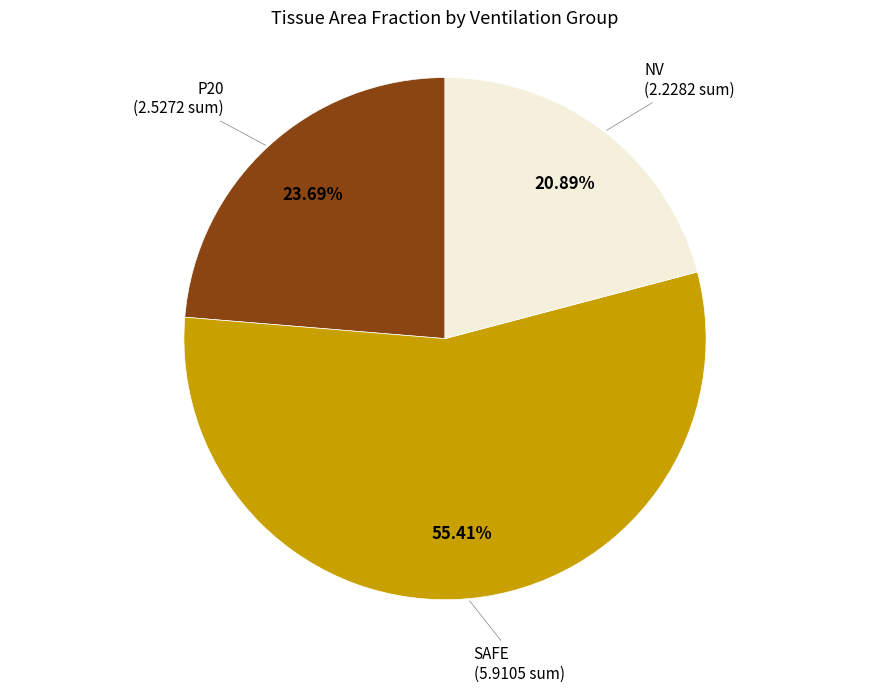

Is the sum of P20 and NV greater than half?

No